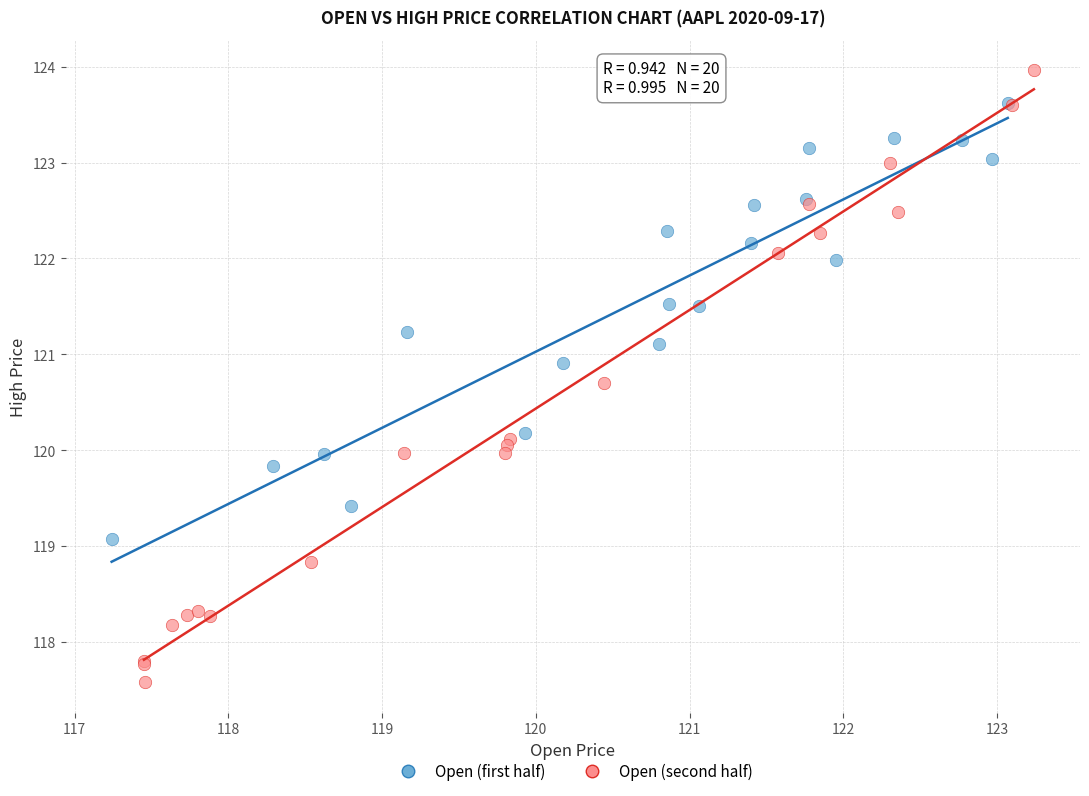

Which series has the widest spread of Y values?

Open (second half)